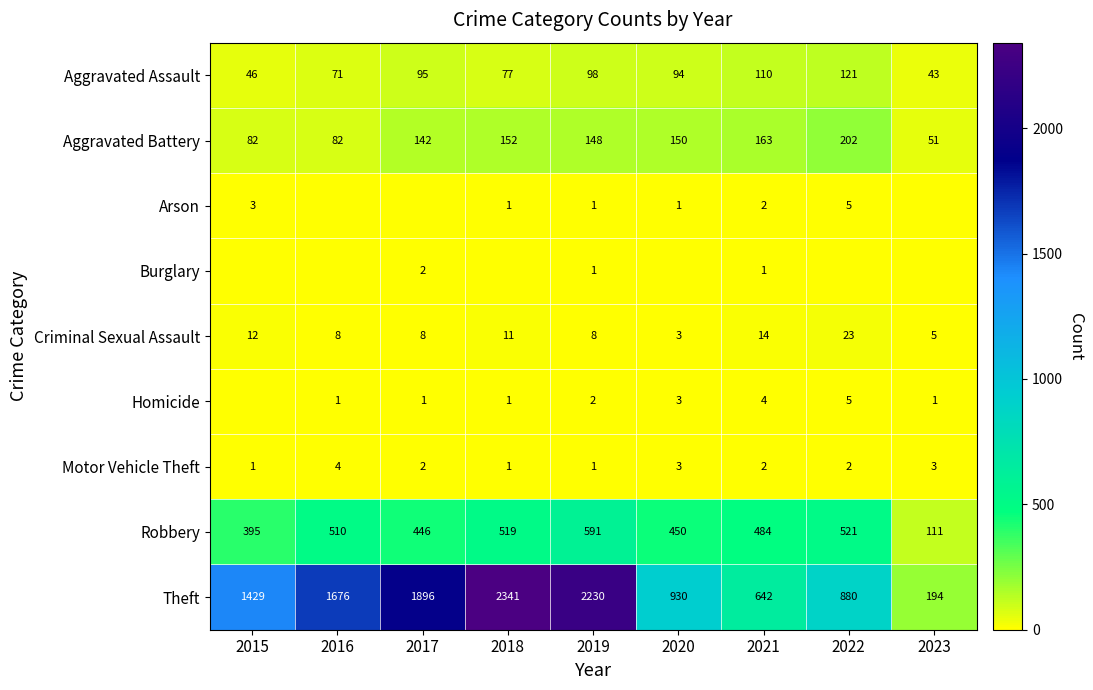

What is the sum of all Aggravated Battery values?

1172